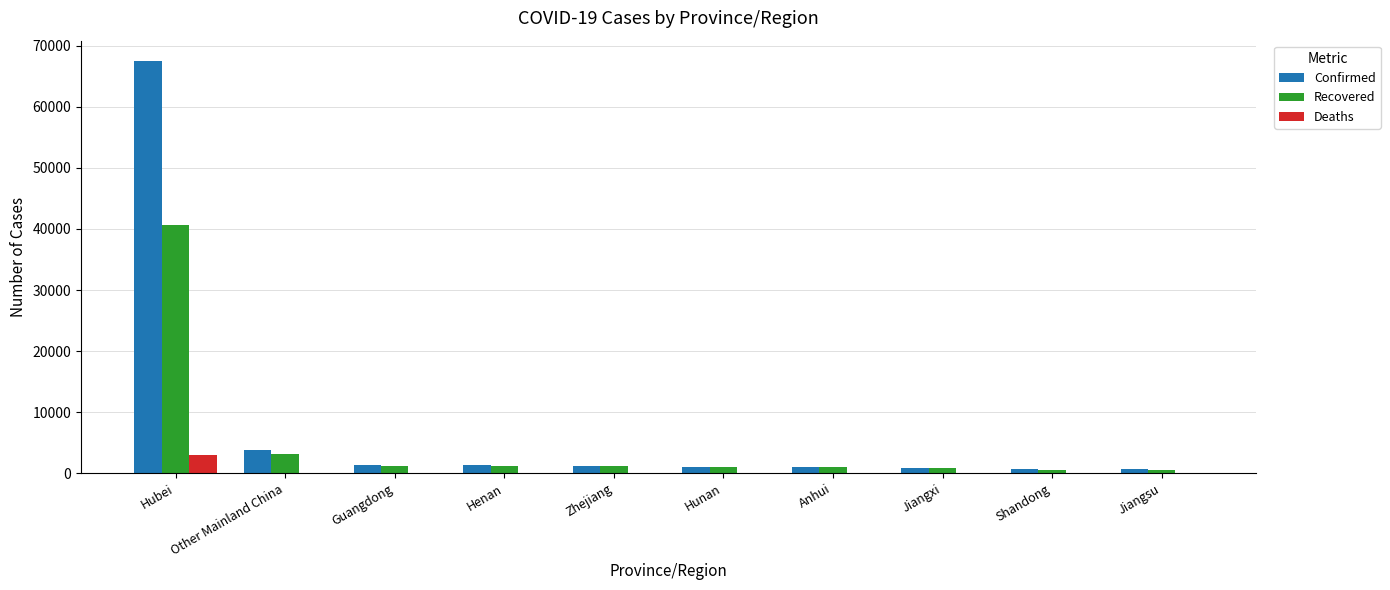

What is the greatest value displayed?

67466